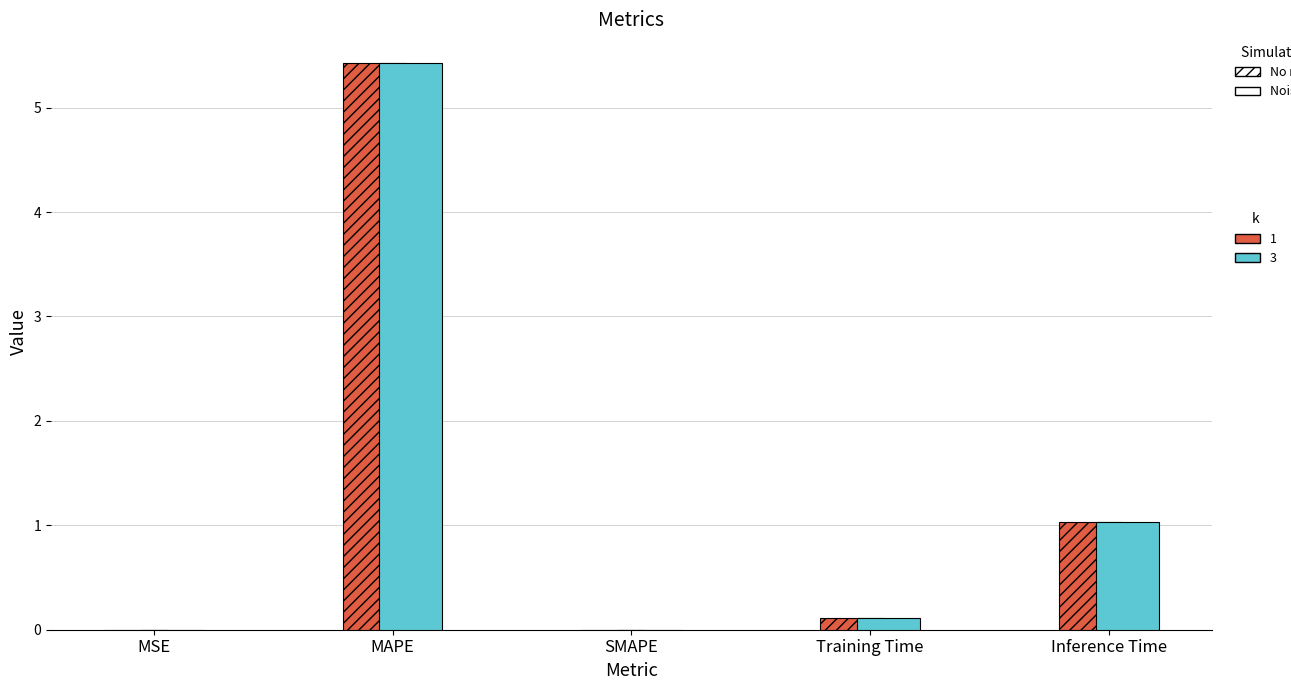

At which category is the sum across all series the highest?

MAPE